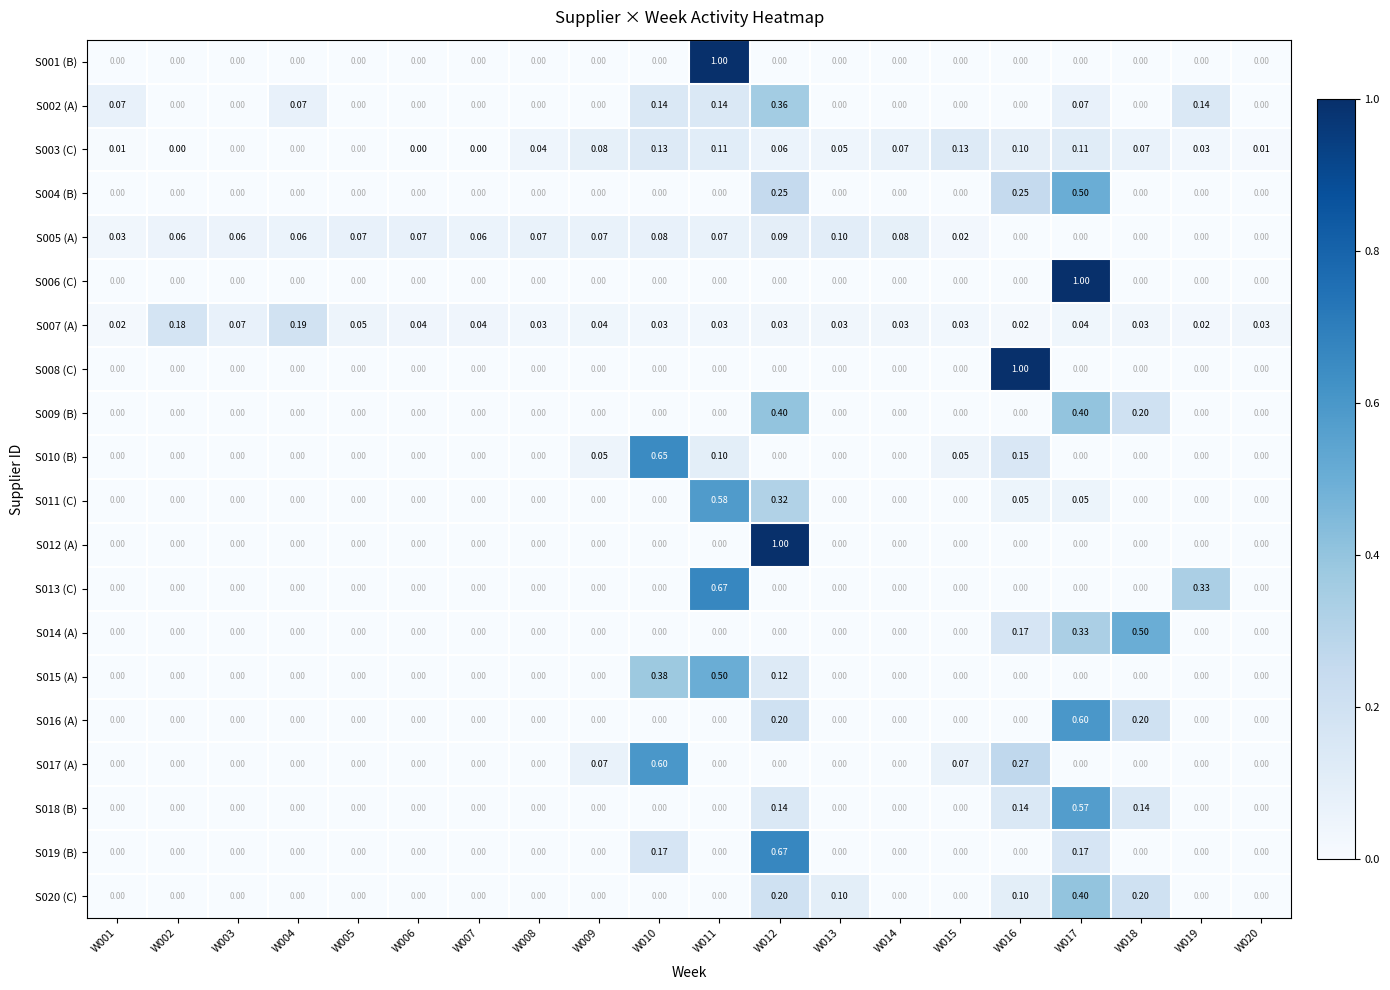

How many data points in S003 (C) are above 0?

14